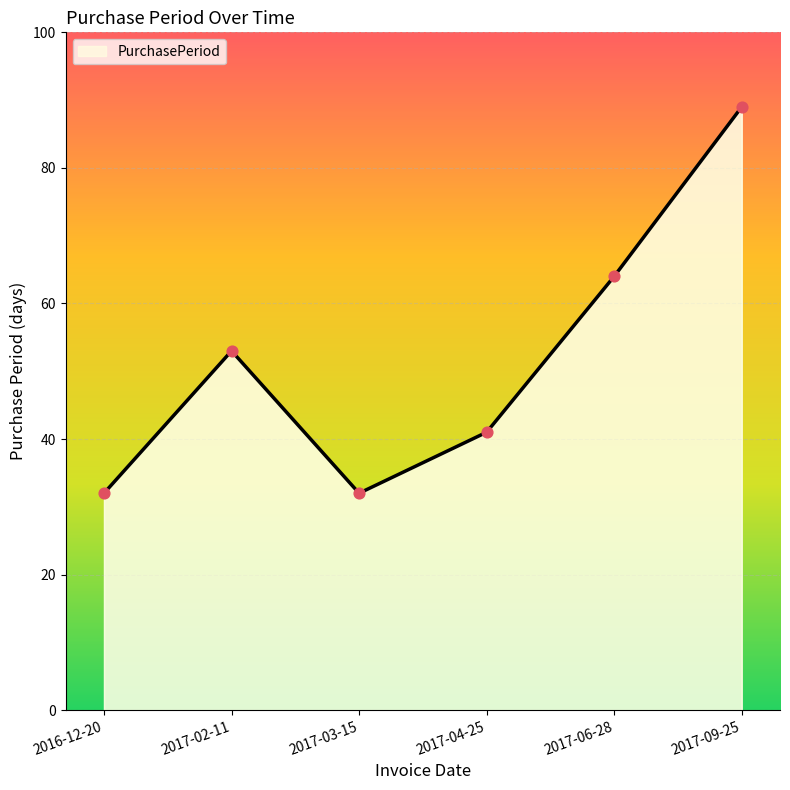

What is the ratio of the value at 2017-02-11 to the value at 2016-12-20?

1.7